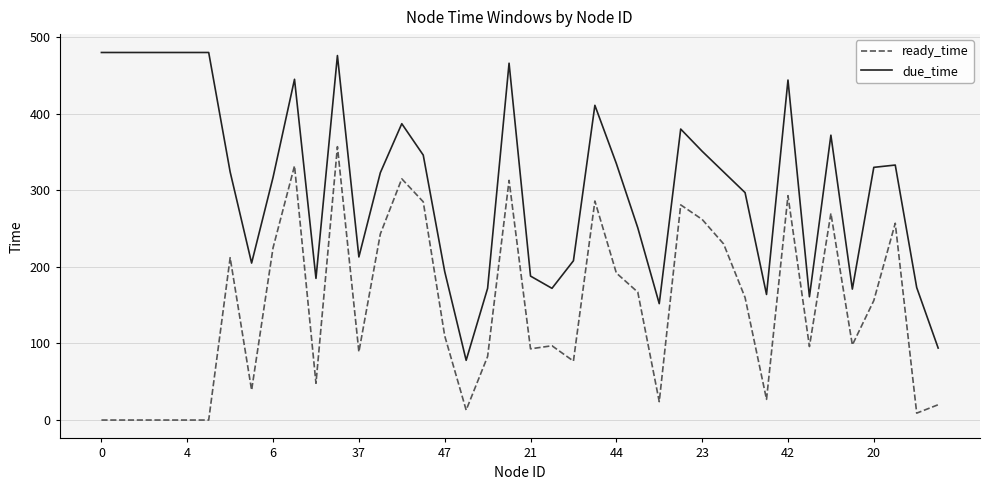

Rank the series by their average value, from highest to lowest.

due_time, ready_time